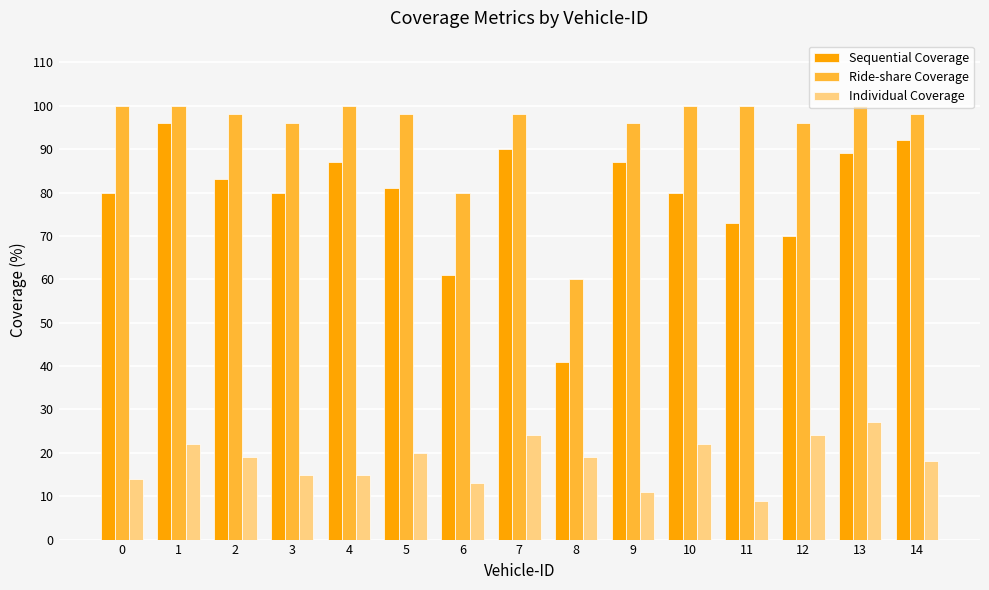

Are the bars grouped side by side (vs. stacked)?

Yes